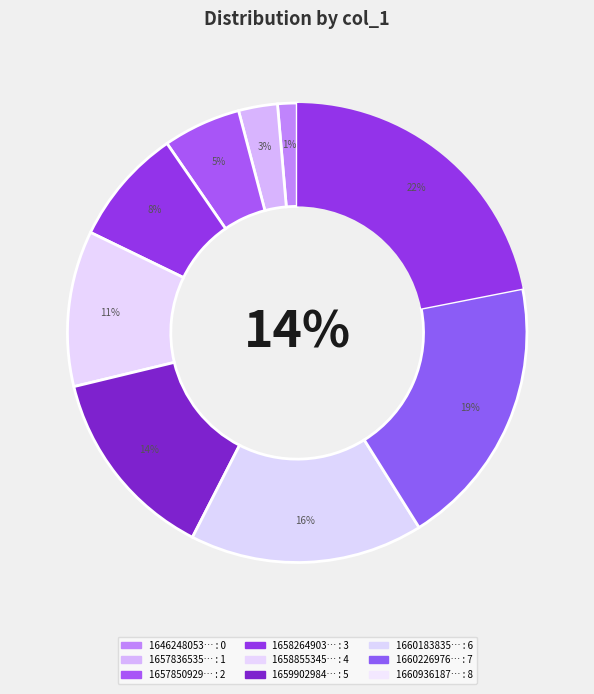

Is the sum of 1659902984 and 1660936187 greater than half?

No